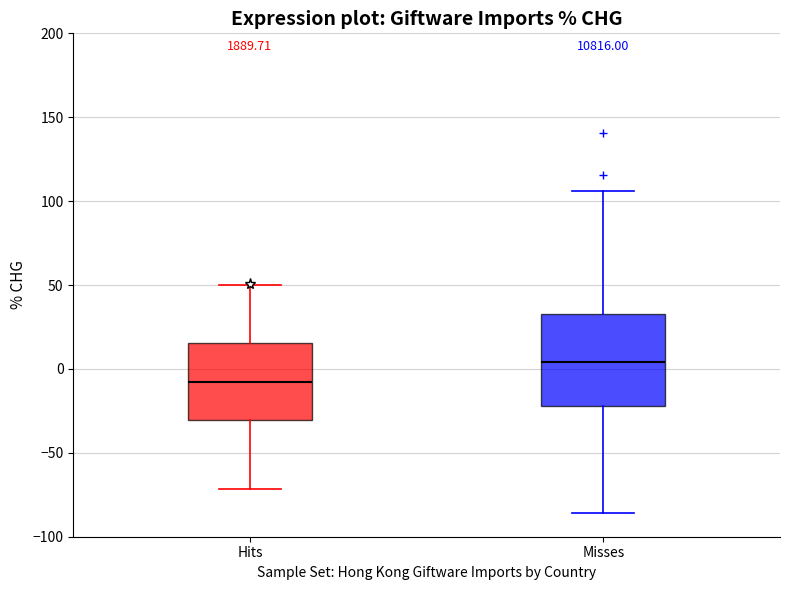

Which box's median line is the highest?

Misses